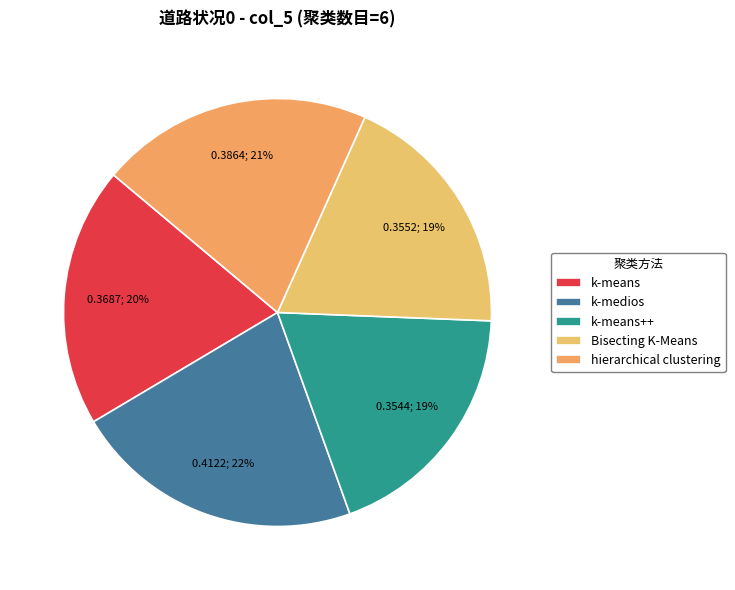

The Bisecting K-Means slice represents 11% of the pie. True or false?

False